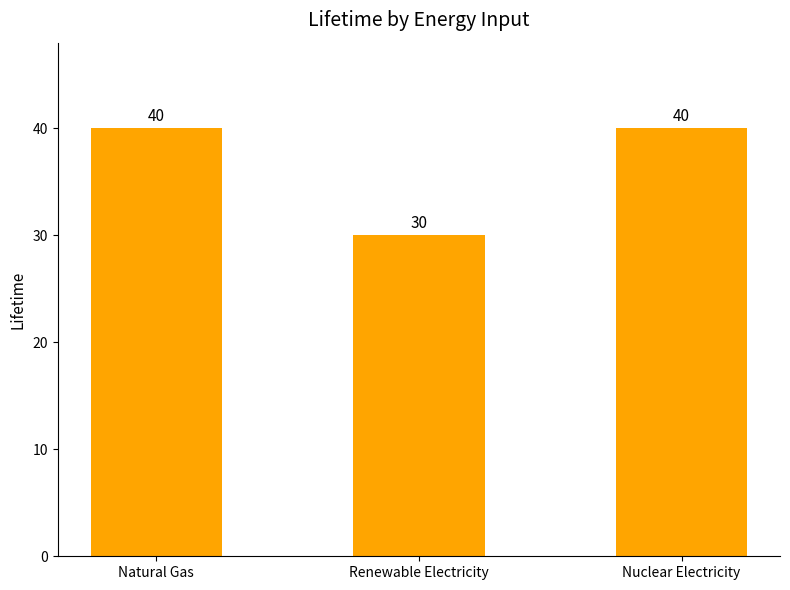

True or false: the data shows 40 at Nuclear Electricity.

True